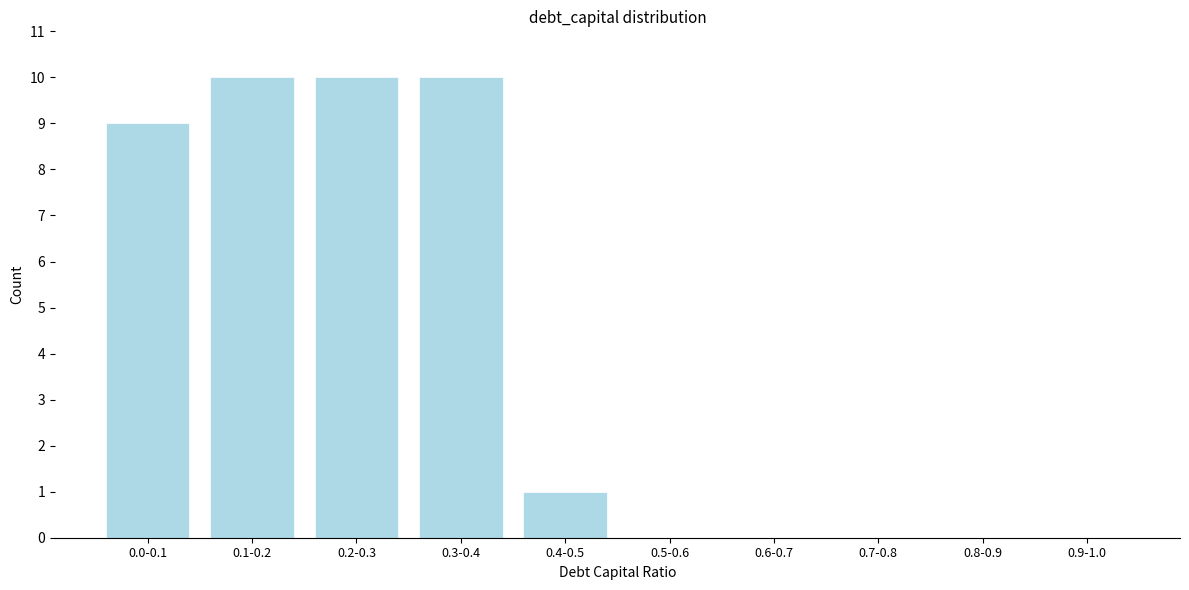

Reading left to right, extract all data points from this chart.

0.0-0.1=9	0.1-0.2=10	0.2-0.3=10	0.3-0.4=10	0.4-0.5=1	0.5-0.6=0	0.6-0.7=0	0.7-0.8=0	0.8-0.9=0	0.9-1.0=0